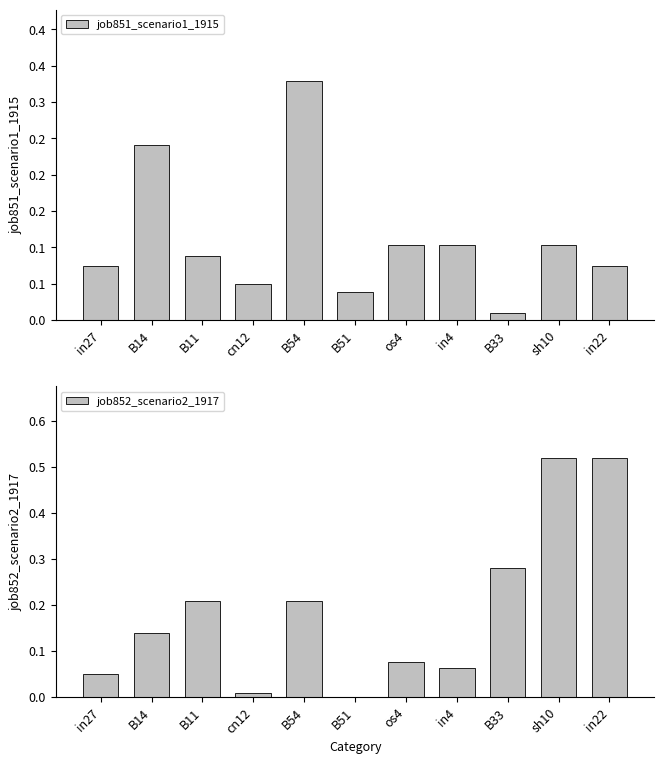

What is the average value of the job851_scenario1_1915 series?

0.1